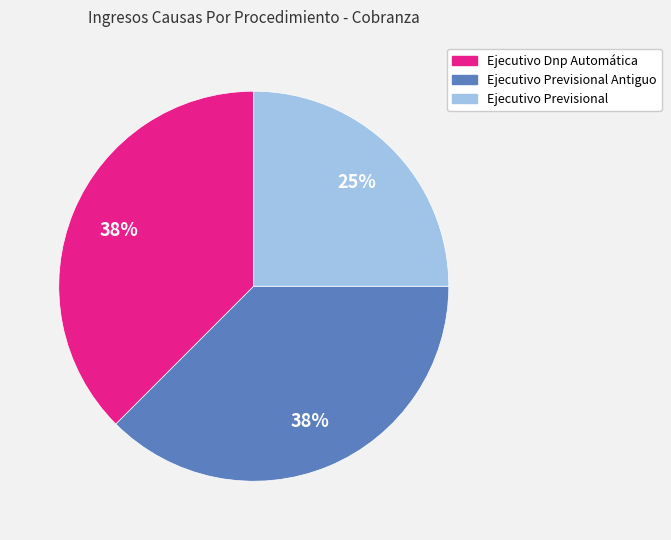

Is there a majority slice in this chart?

No